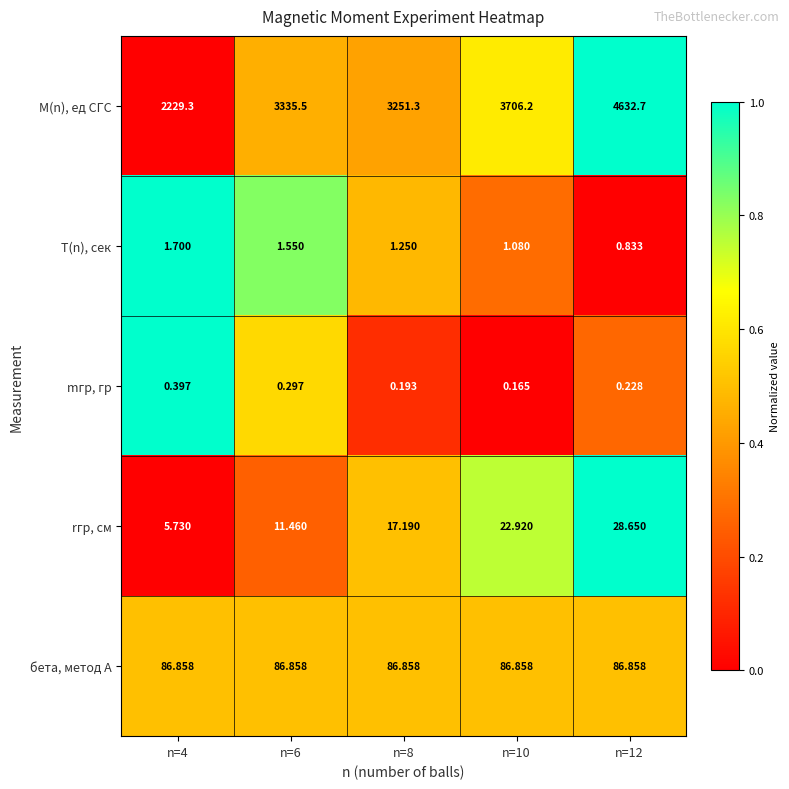

List the series in order of their peak value, lowest first.

mгр, гр, T(n), сек, rгр, см, бета, метод А, M(n), ед СГС